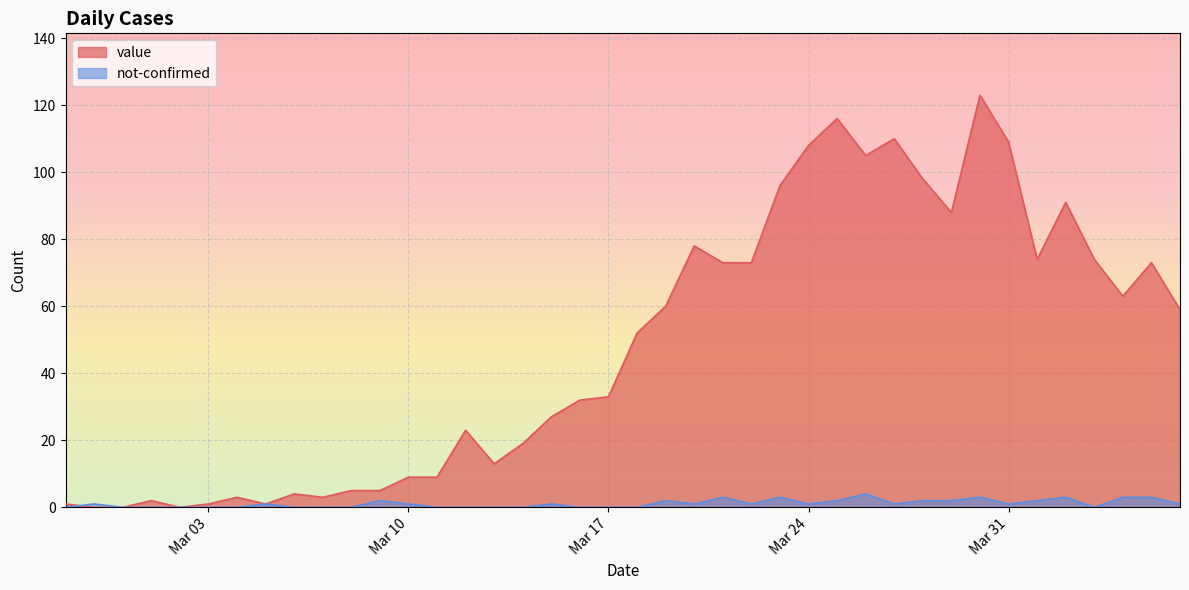

What is the label of the 25th point from the left?

2020-03-22